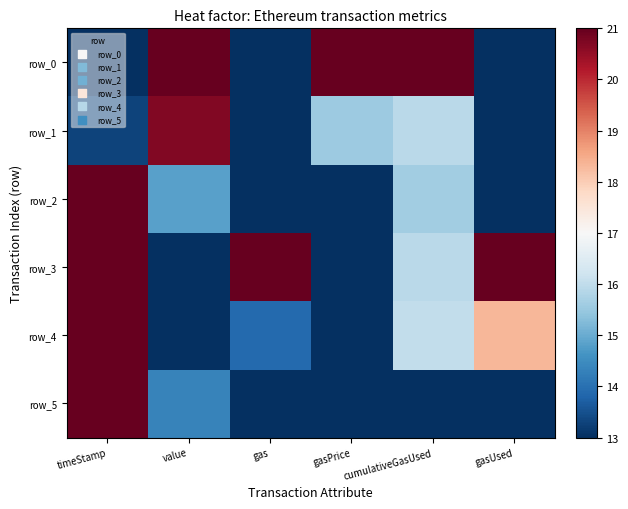

What is the sum of the row_1 values at gasUsed and cumulativeGasUsed?

28.9